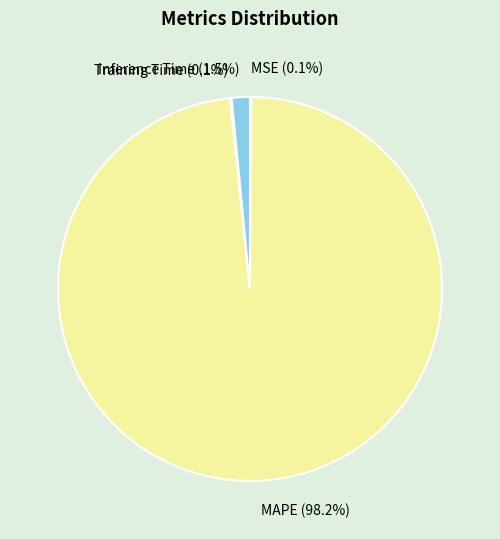

Is it true that MAPE is 98% of the pie?

True